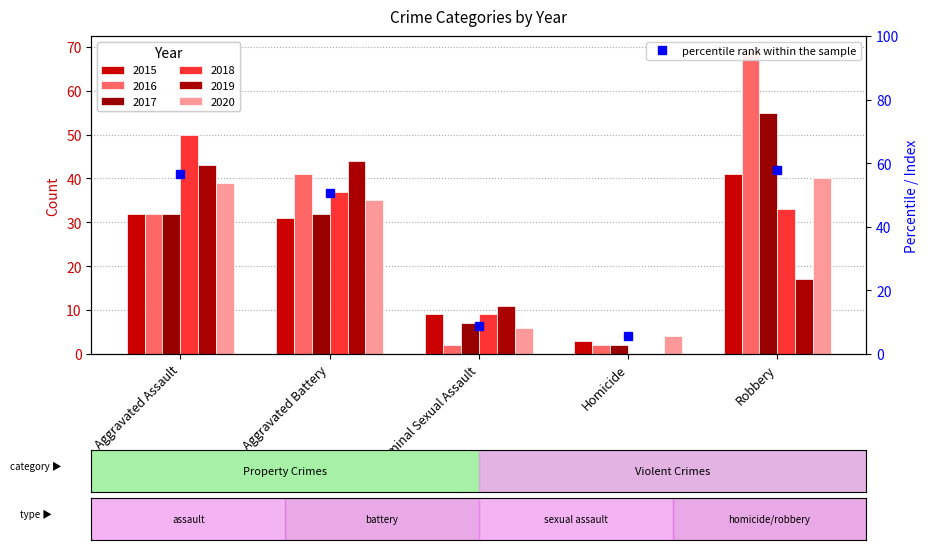

Rank the series at Aggravated Assault from highest to lowest value.

2018, 2019, 2020, 2015, 2016, 2017